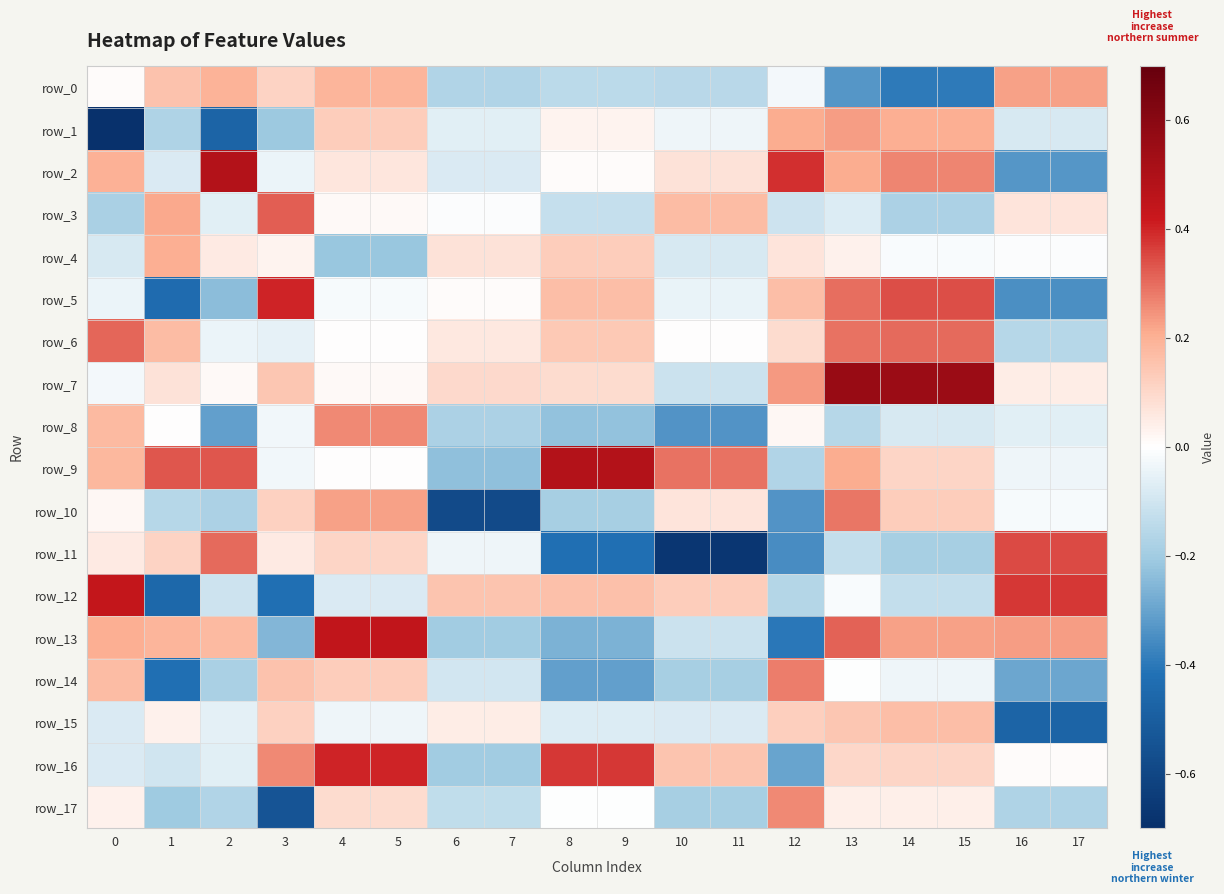

How many series are shown in this chart?

18